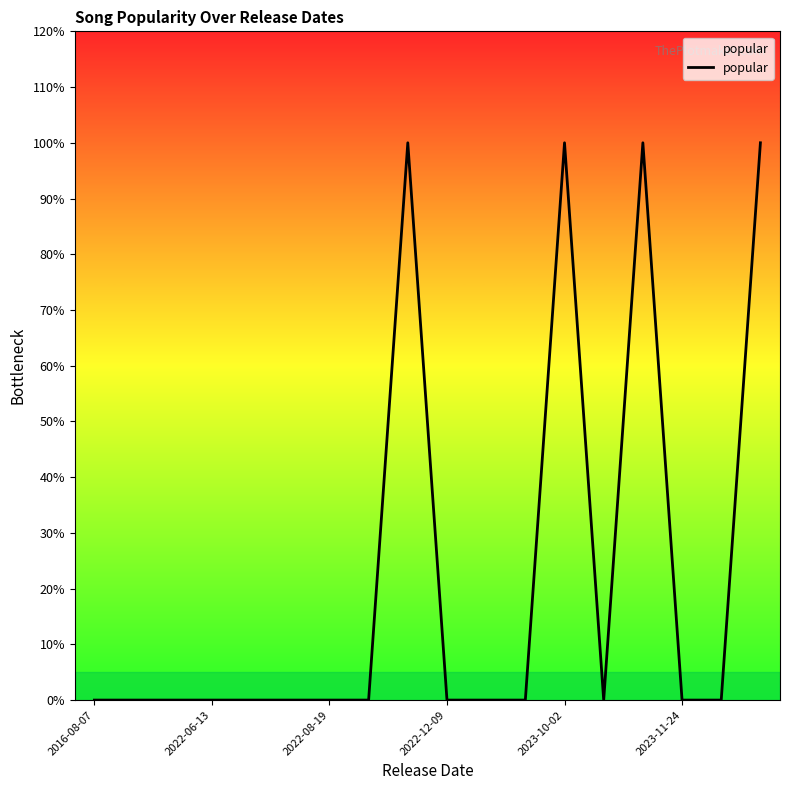

Does the chart display data point markers on the line(s)?

No